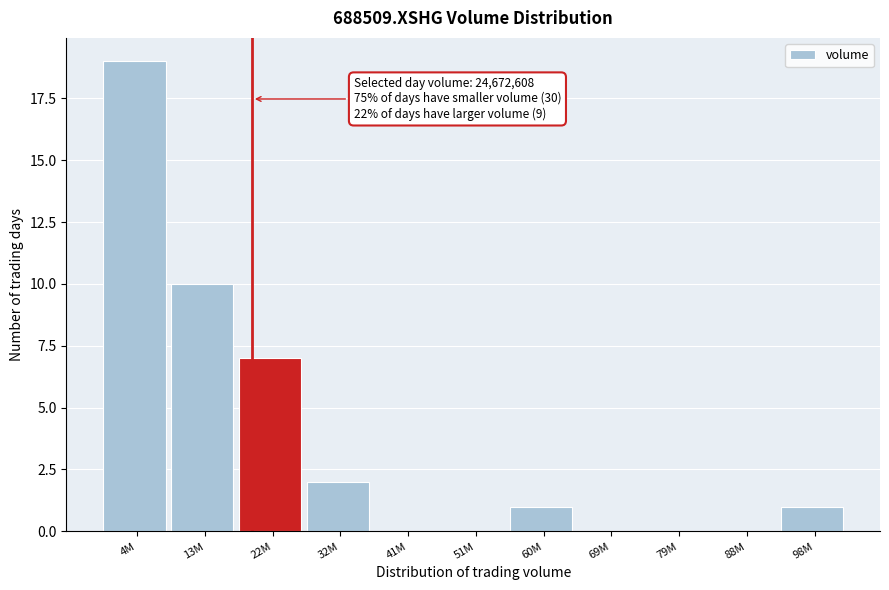

Reading right to left, list all the values displayed in this chart.

98M=1	88M=0	79M=0	69M=0	60M=1	51M=0	41M=0	32M=2	22M=7	13M=10	4M=19